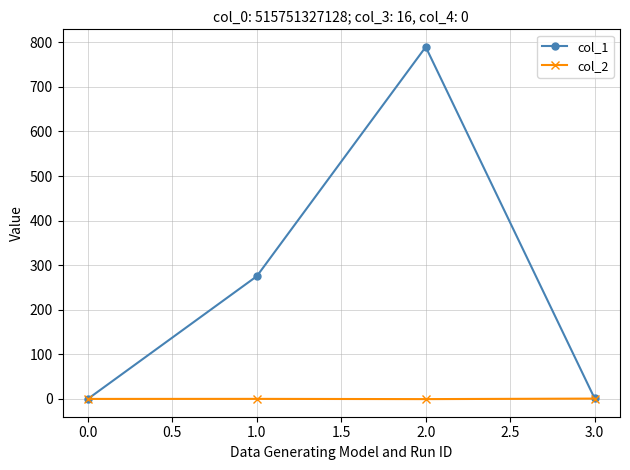

List the series in order of their overall mean, lowest first.

col_2, col_1